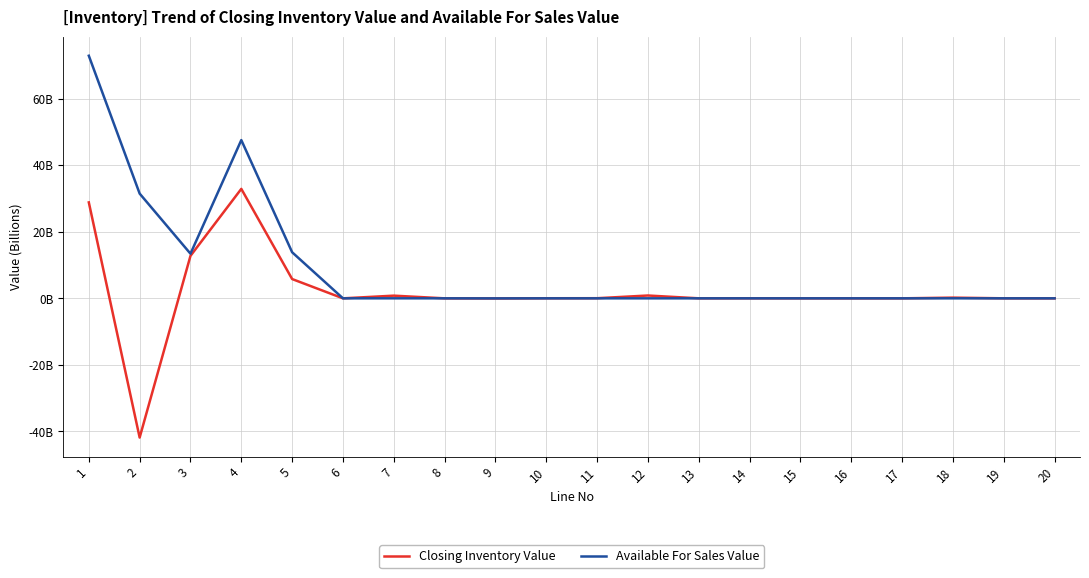

At how many categories does at least one series exceed 27?

3